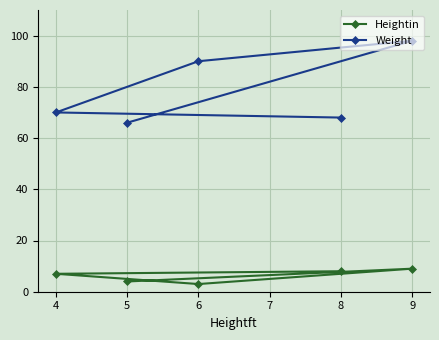

What are all the series names shown in the legend?

Heightin, Weight